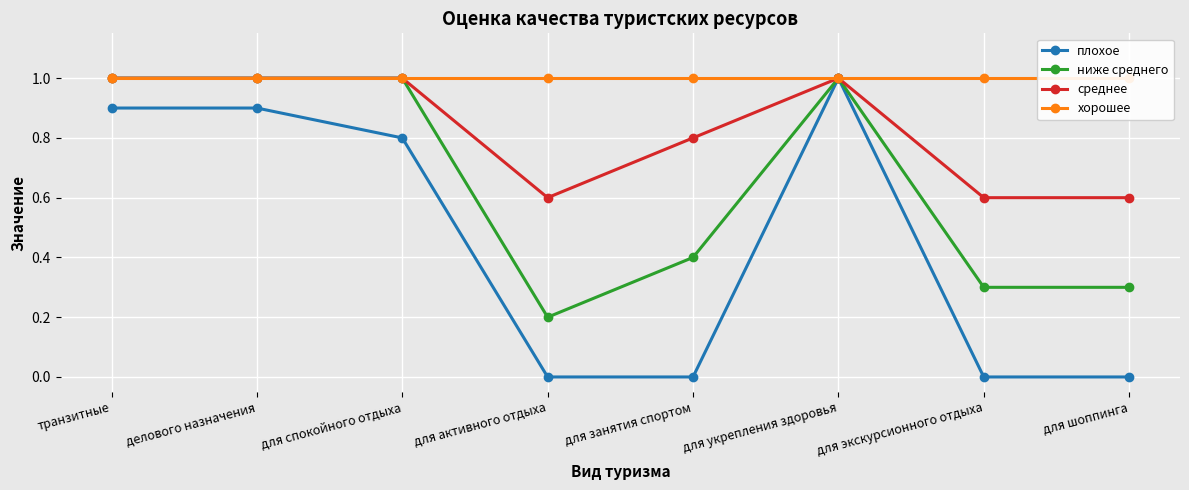

In плохое, how many points are higher than both neighbors (excluding endpoints)?

1